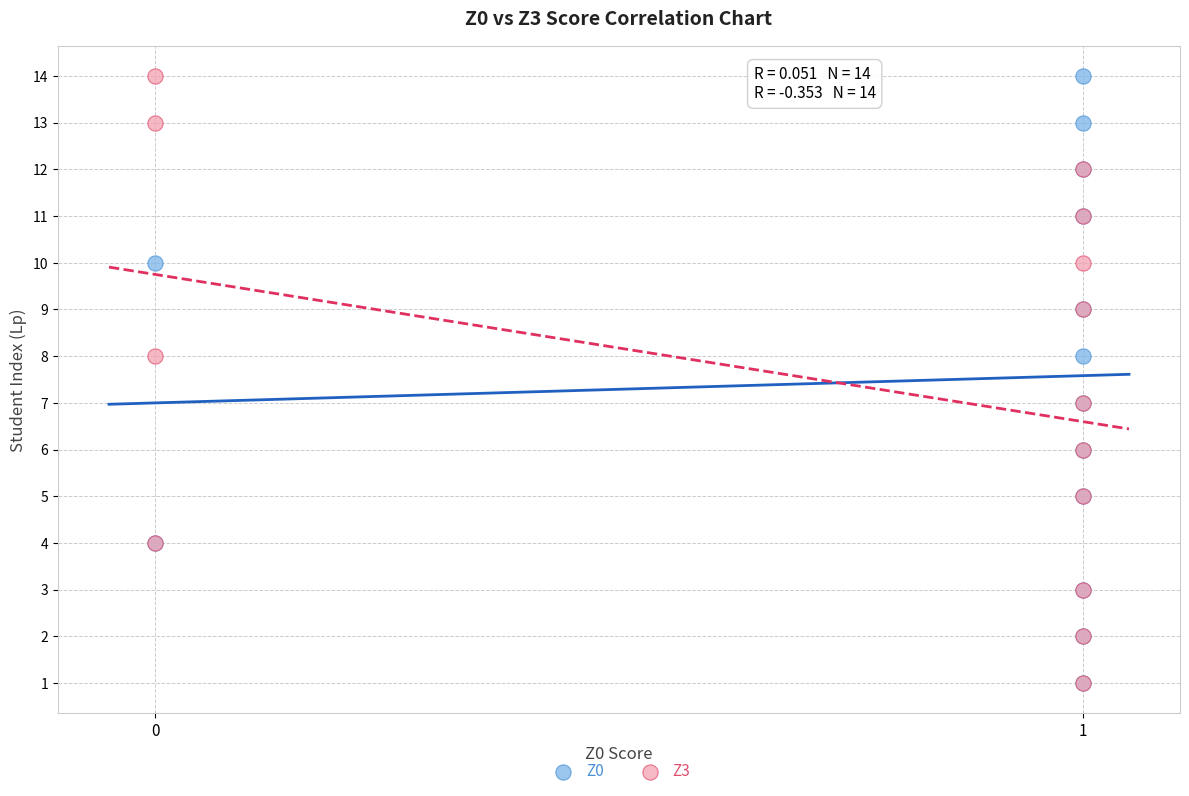

What are all the series names shown in the legend?

Z0, Z3